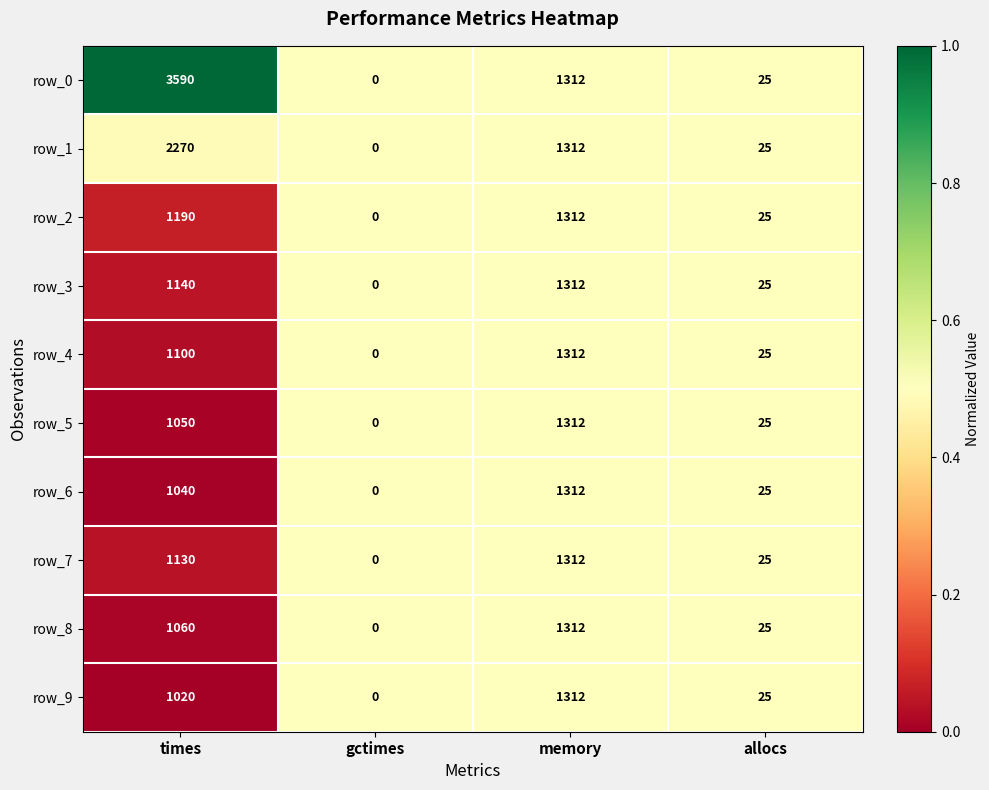

What is the approximate value of row_8 at times, to the nearest 10?

1060